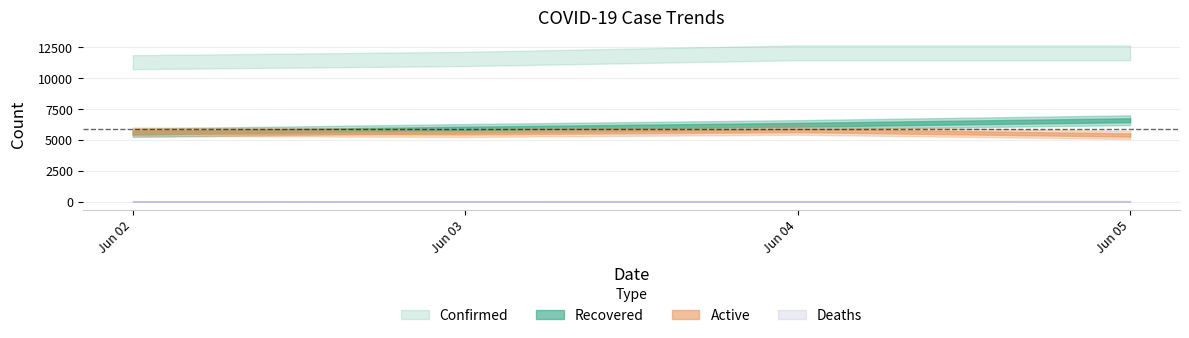

The Confirmed series shows 15964 at 2020-06-05. True or false?

False